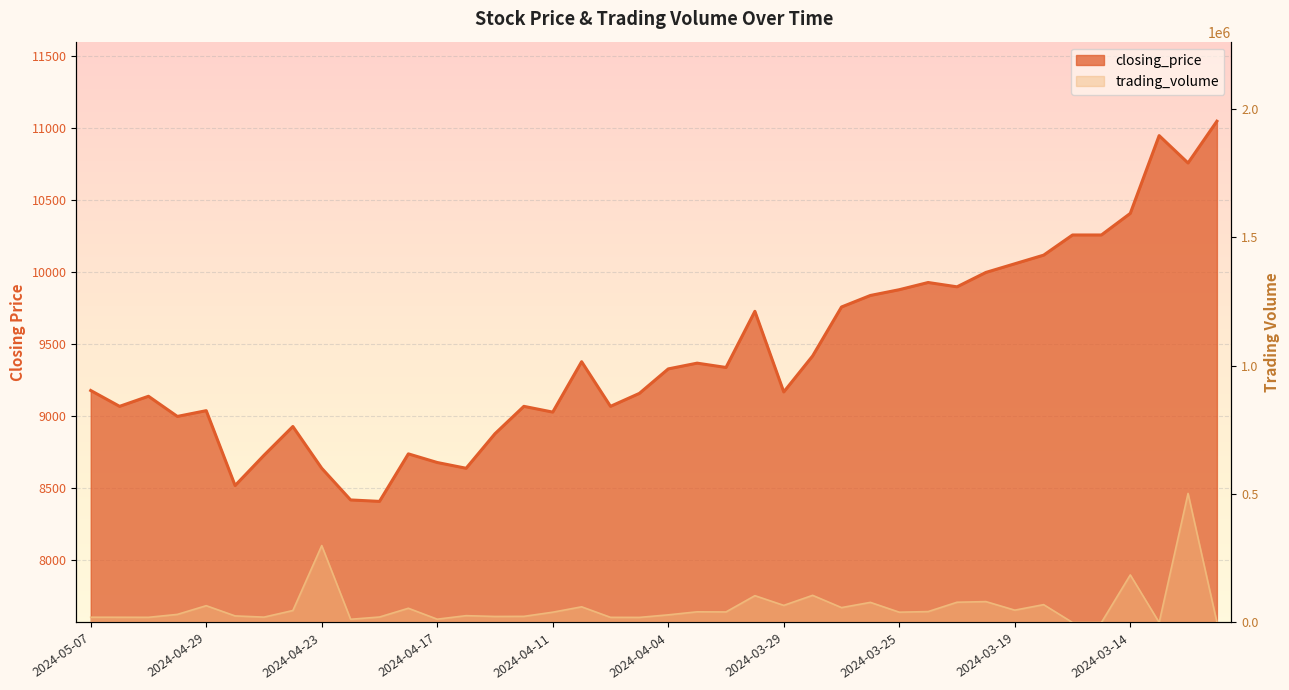

What is the value of the closing_price_line point at the 10th from the left?

8420